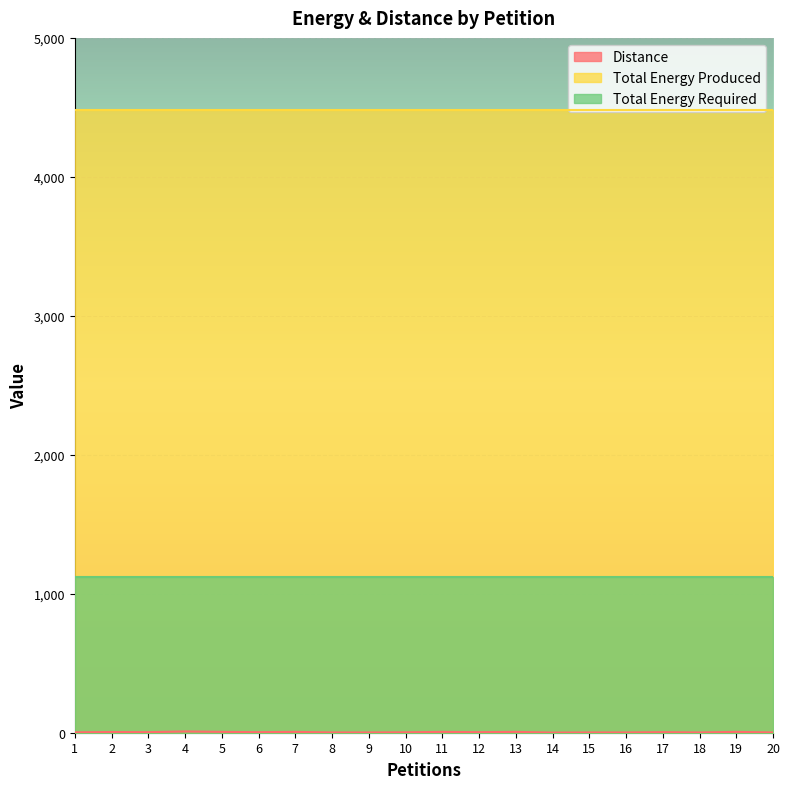

True or false: Distance has more than 2 interior local peaks.

True